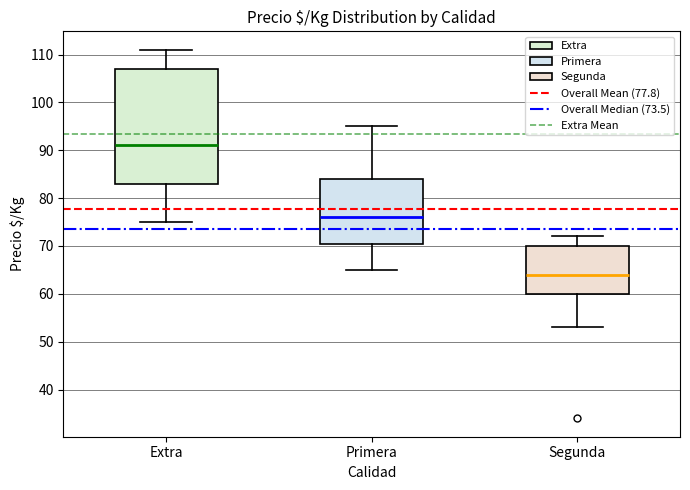

Reading left to right, read every box against the y-axis: the position of its median line, the range the box covers, and the ends of its whiskers. The values are not printed on the chart, so give them approximately, as read against the axis.

Extra: median 91, box 83 to 107, whiskers 75 to 111
Primera: median 76, box 71 to 84, whiskers 65 to 95
Segunda: median 64, box 60 to 70, whiskers 53 to 72